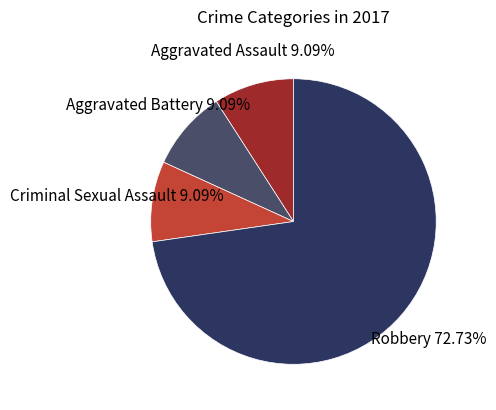

Count the number of slices in the pie.

4